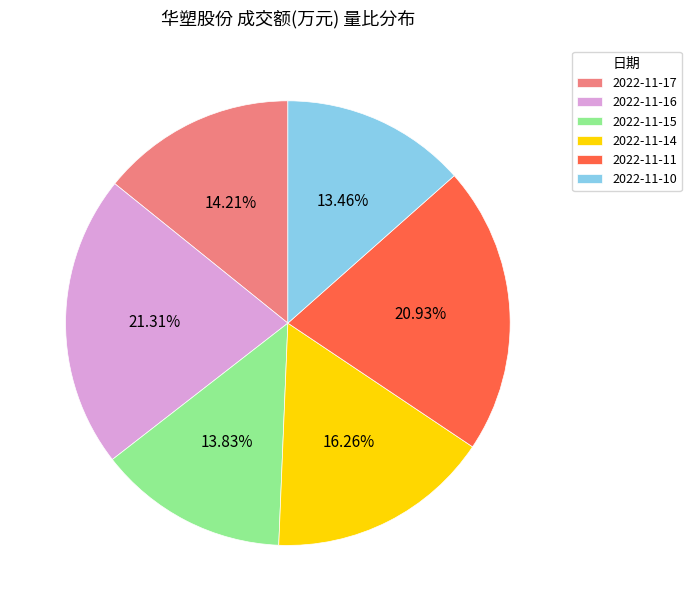

Is the sum of 2022-11-10 and 2022-11-14 greater than half?

No